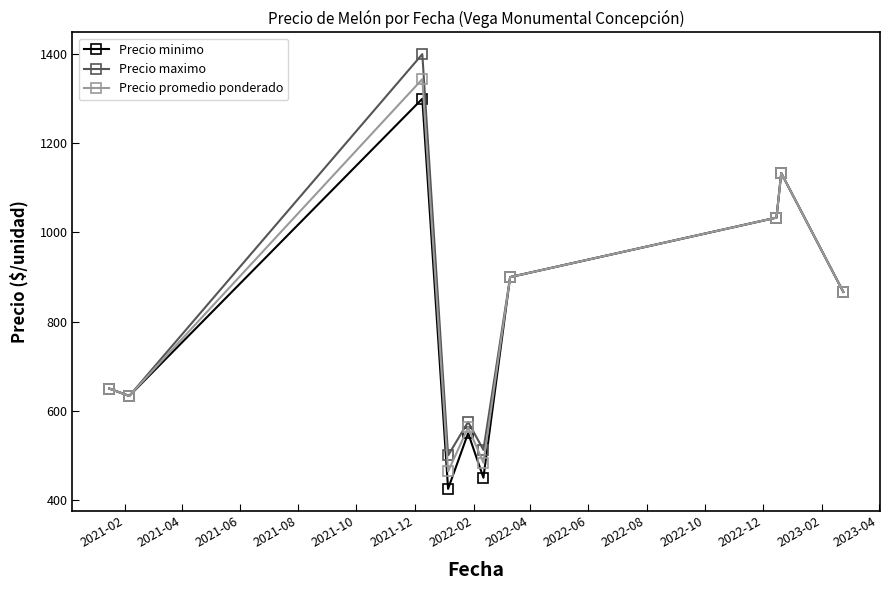

Which series has the largest range (max minus min)?

Precio maximo